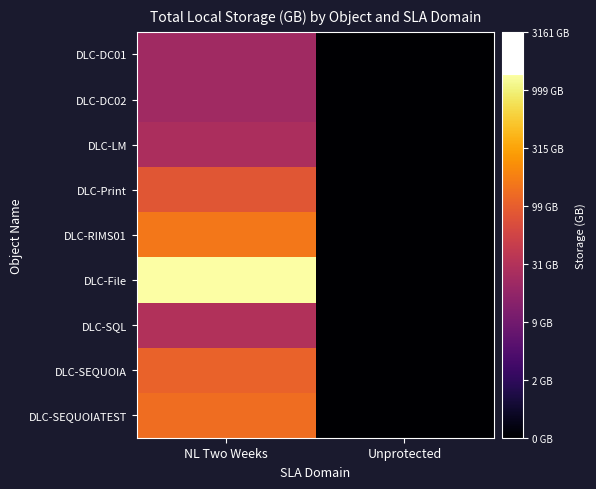

What is the difference between the highest and lowest values at NL Two Weeks?

1.8